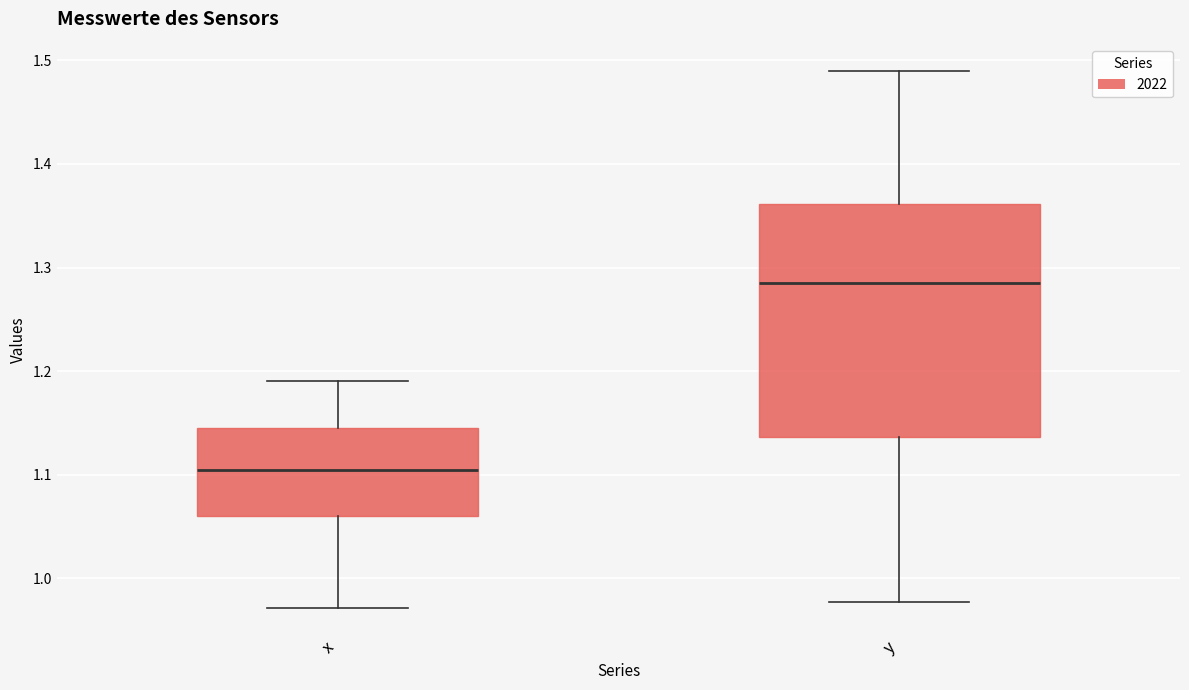

Reading left to right, transcribe this box plot: for each box, give where its median line is, the range the box spans, and where its two whiskers end, as read against the y-axis. The values are not printed on the chart, so give them approximately, as read against the axis.

x: median 1.10, box 1.06 to 1.14, whiskers 0.97 to 1.19
y: median 1.29, box 1.14 to 1.36, whiskers 0.98 to 1.49